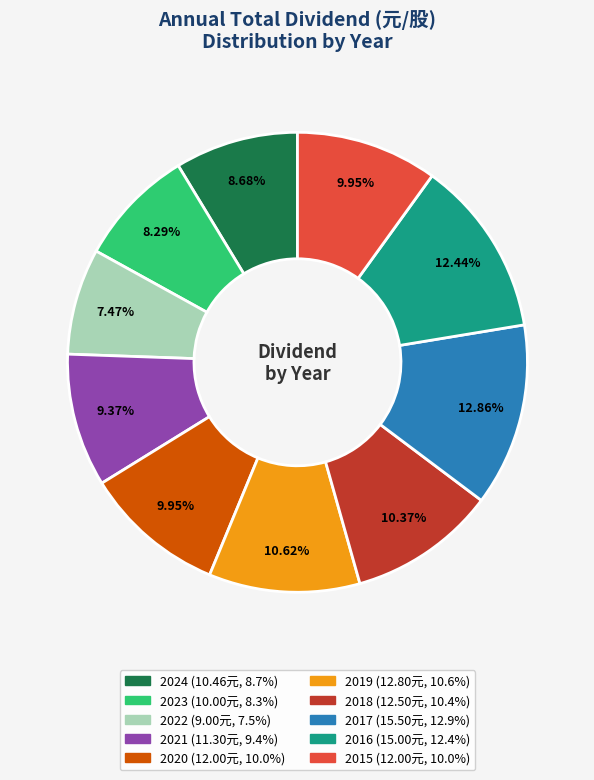

What percentage is the 2023 slice, to the nearest percent?

8%